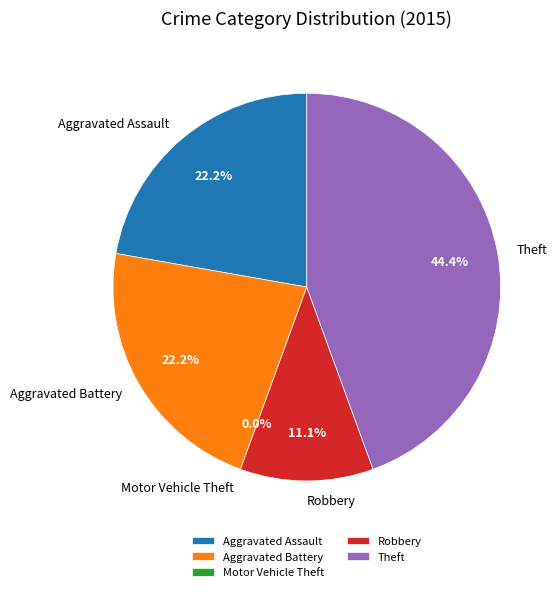

To the nearest percent, what is the average slice percentage?

20%